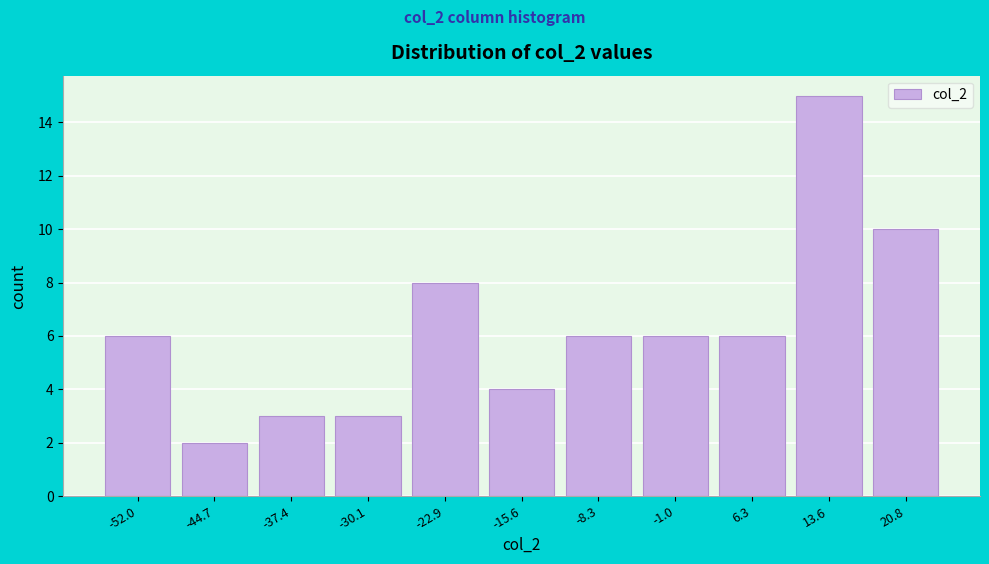

Reading left to right, what are all the values shown in this chart?

6	2	3	3	8	4	6	6	6	15	10